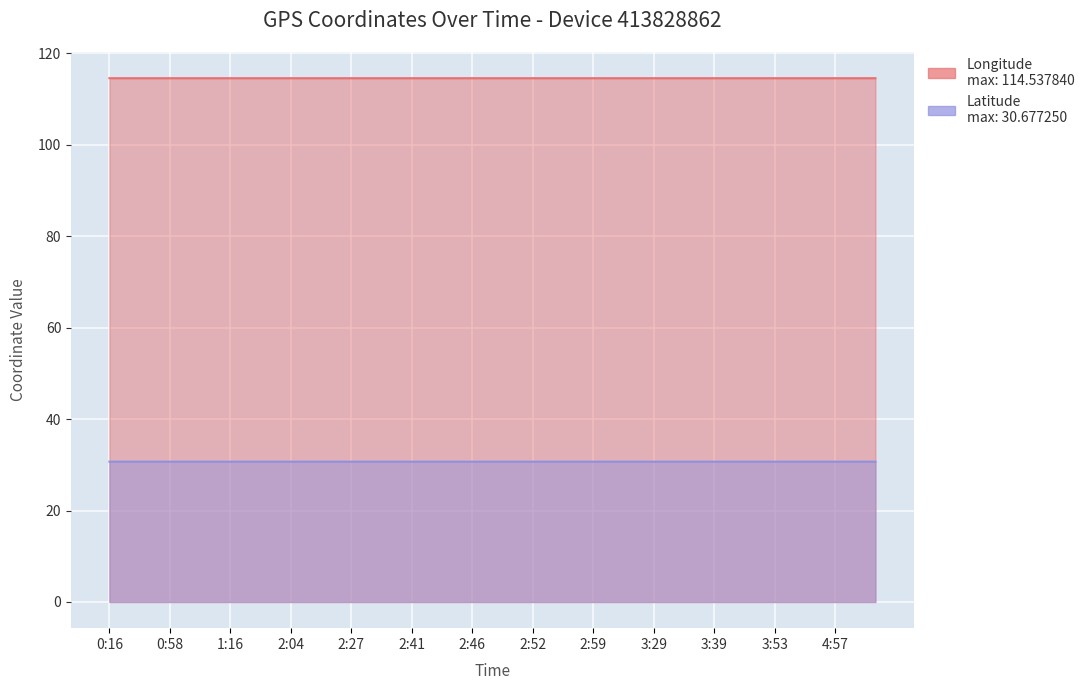

Is it true that Longitude equals 70.2 at 2:51?

False